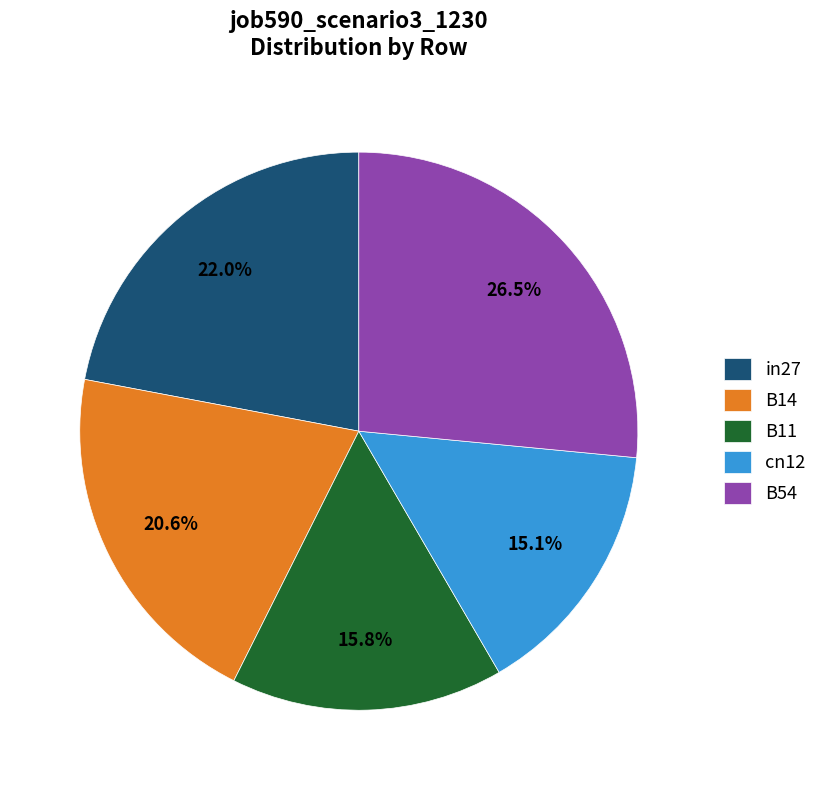

True or false: B54 accounts for 32% of the total.

False